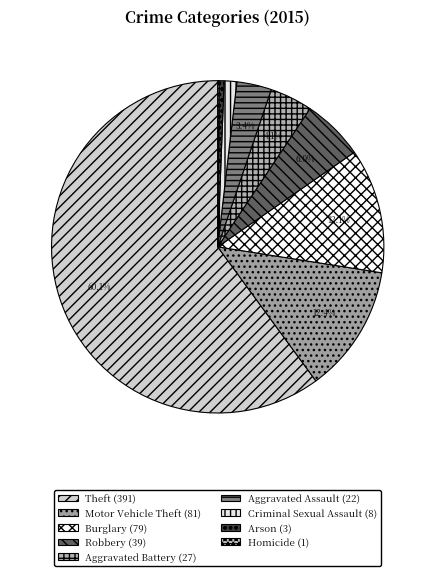

Is the sum of Criminal Sexual Assault and Robbery greater than half?

No